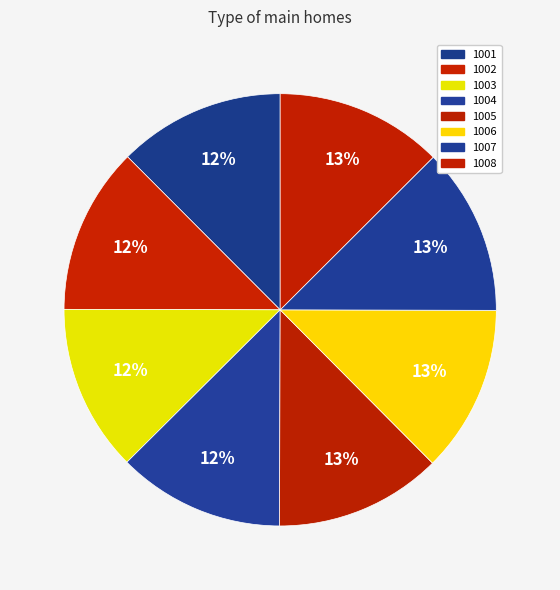

To the nearest percent, what percentage of the pie is 1006?

13%